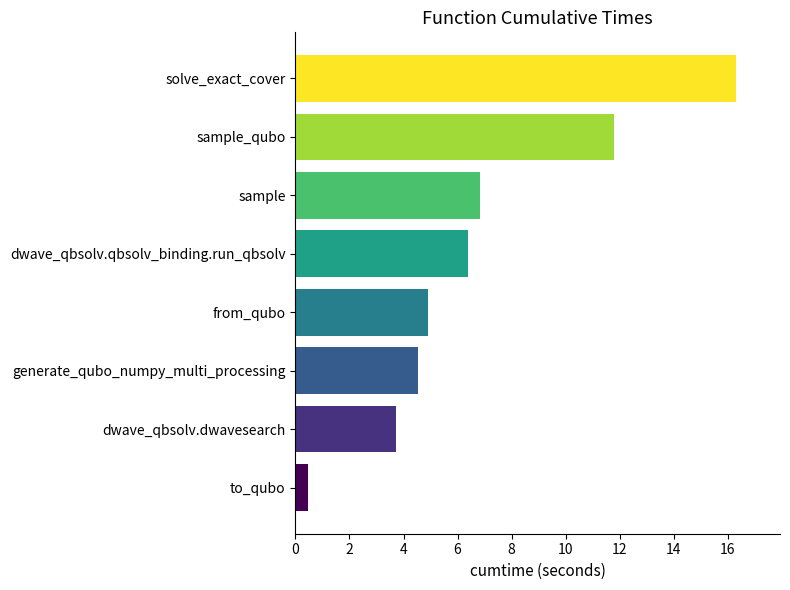

Count the number of data series in this chart.

1